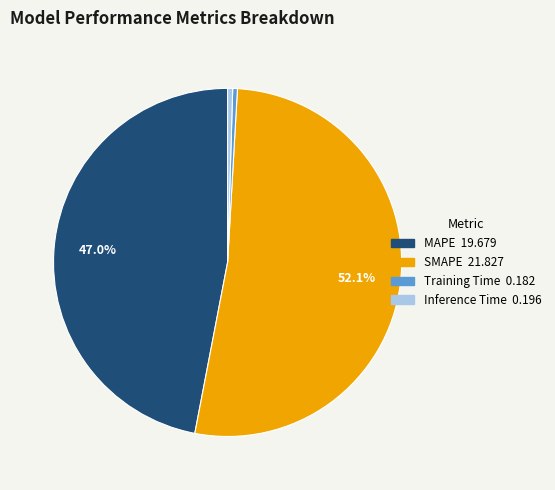

Between Inference Time and MAPE, which is larger?

MAPE